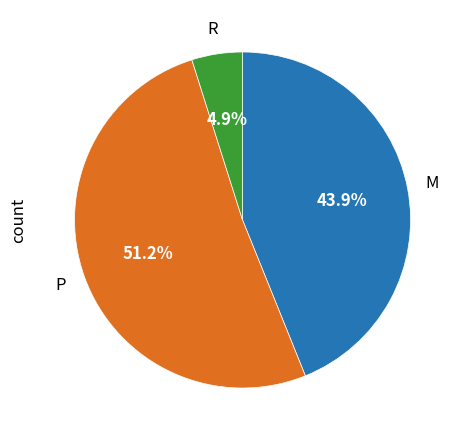

What percentage is the P slice, to the nearest percent?

51%